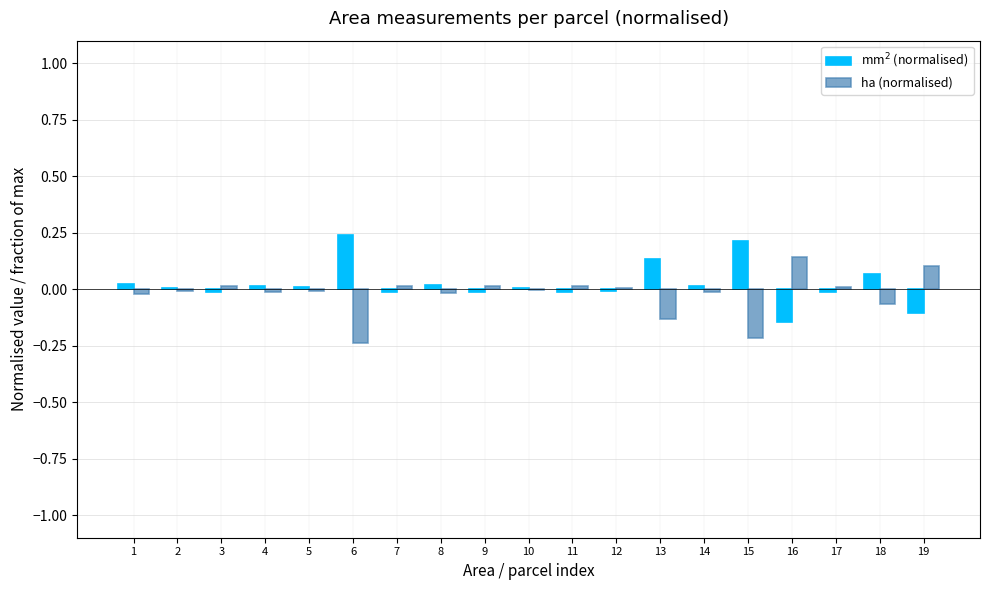

Does the chart contain stacked bars?

No